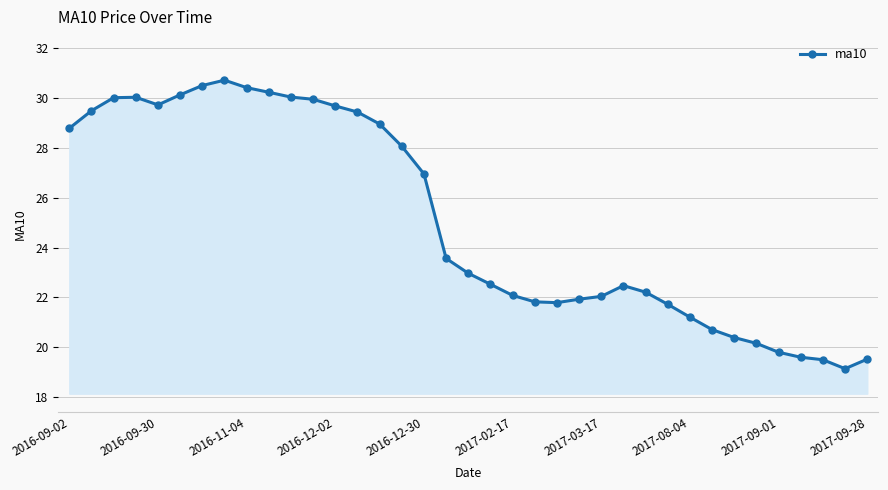

What is the value of the 23rd point from the left?

21.8